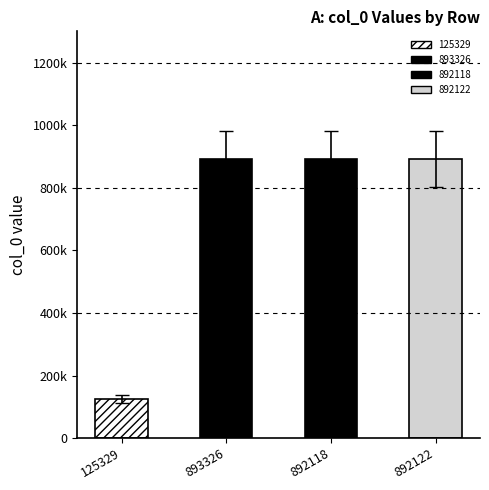

What is the approximate value at 892118, to the nearest 10?

892120